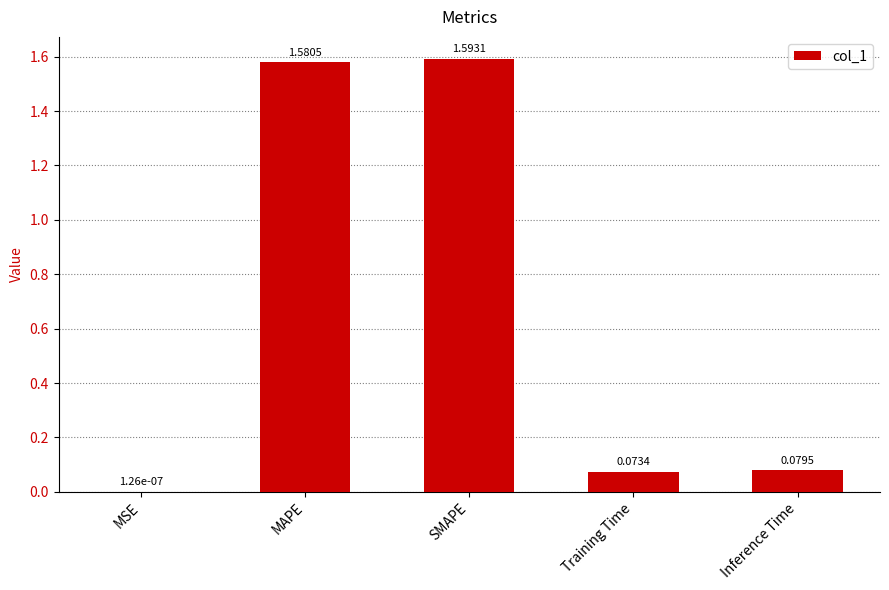

What is the sum of all values?

3.3